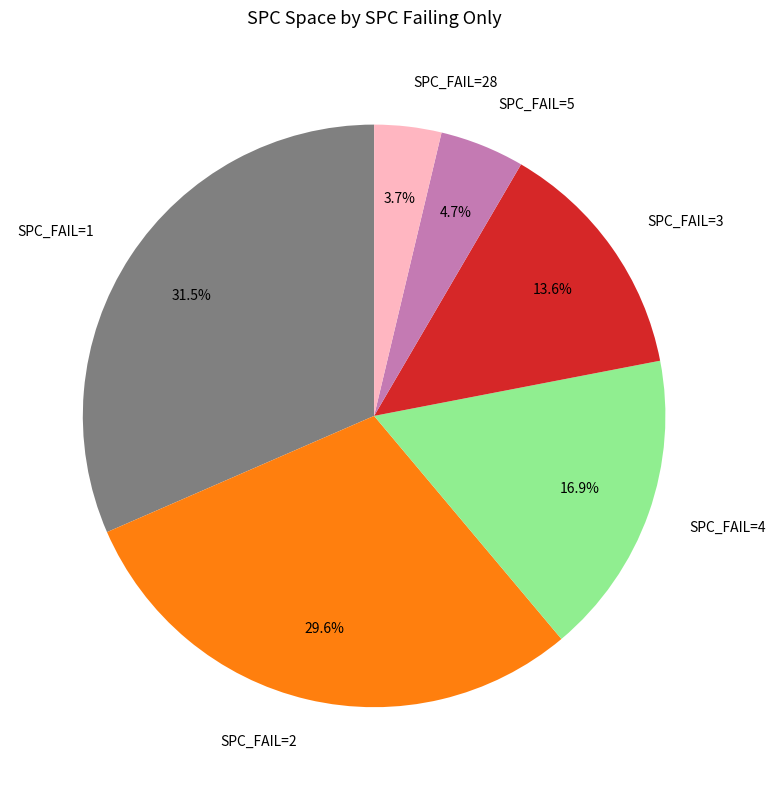

Count the number of slices in the pie.

6